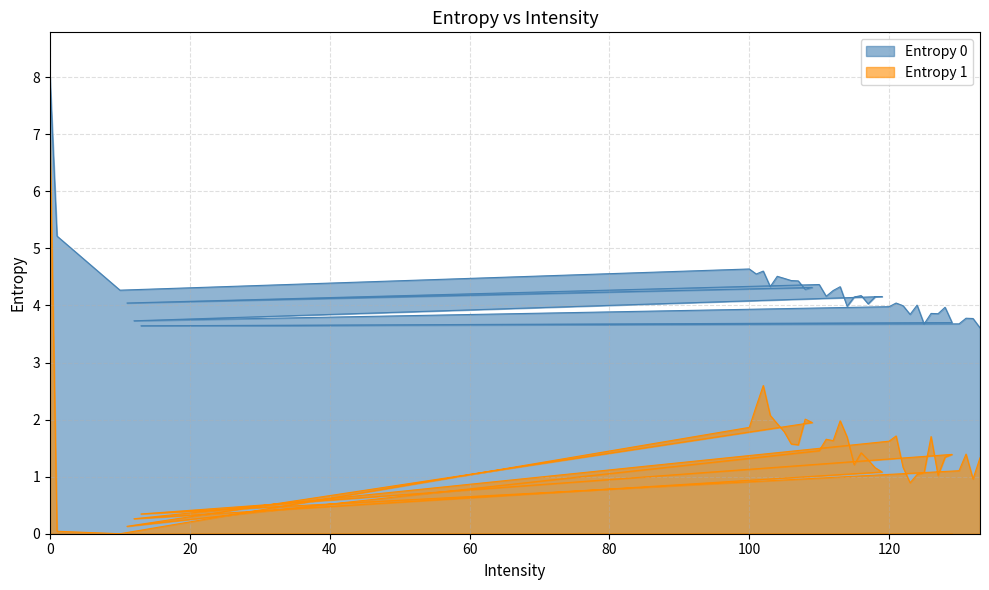

Rank the categories by Entropy 1 value from highest to lowest.

0, 102, 101, 103, 108, 113, 109, 104, 100, 105, 121, 126, 114, 111, 112, 120, 106, 107, 110, 116, 131, 129, 128, 133, 117, 115, 122, 118, 130, 119, 125, 124, 127, 132, 123, 13, 12, 11, 1, 10